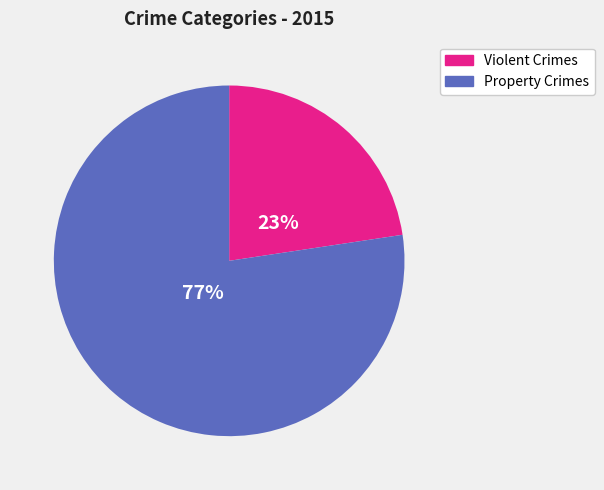

Is there any slice that represents more than half of the pie?

Yes